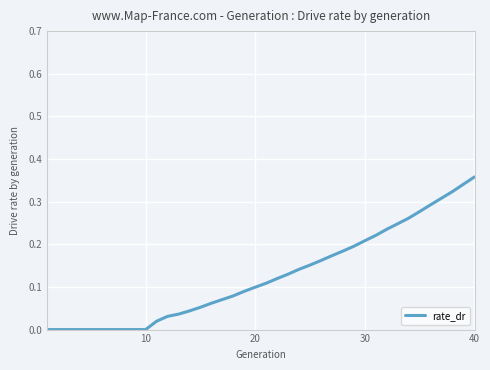

Which category has the highest value across all series?

40